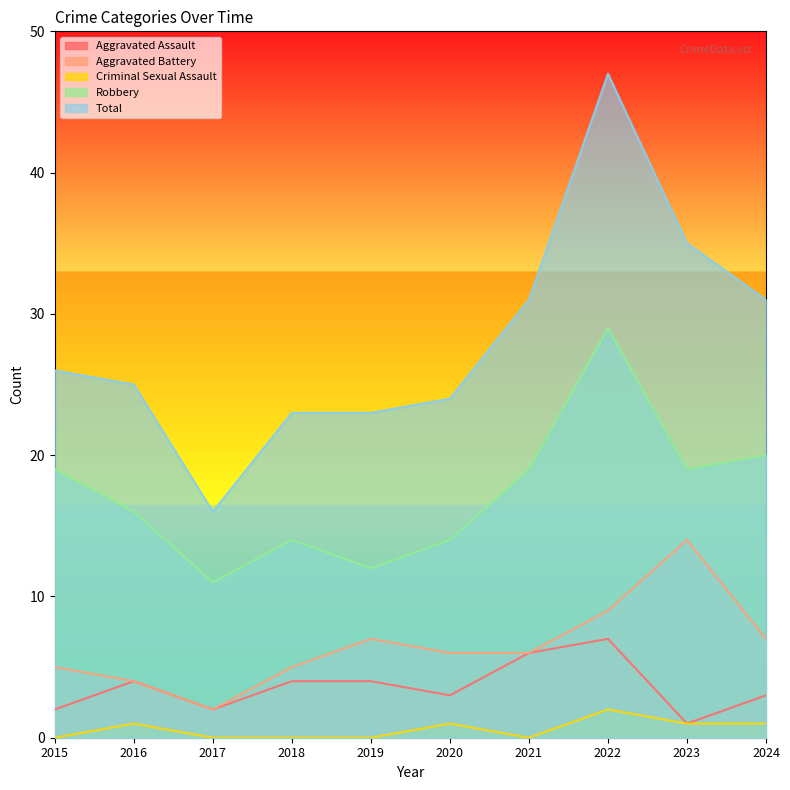

Reading right to left, transcribe all the data shown in this chart.

Aggravated Assault: 2024=3	2023=1	2022=7	2021=6	2020=3	2019=4	2018=4	2017=2	2016=4	2015=2
Aggravated Battery: 2024=7	2023=14	2022=9	2021=6	2020=6	2019=7	2018=5	2017=2	2016=4	2015=5
Criminal Sexual Assault: 2024=1	2023=1	2022=2	2021=0	2020=1	2019=0	2018=0	2017=0	2016=1	2015=0
Robbery: 2024=20	2023=19	2022=29	2021=19	2020=14	2019=12	2018=14	2017=11	2016=16	2015=19
Total: 2024=31	2023=35	2022=47	2021=31	2020=24	2019=23	2018=23	2017=16	2016=25	2015=26